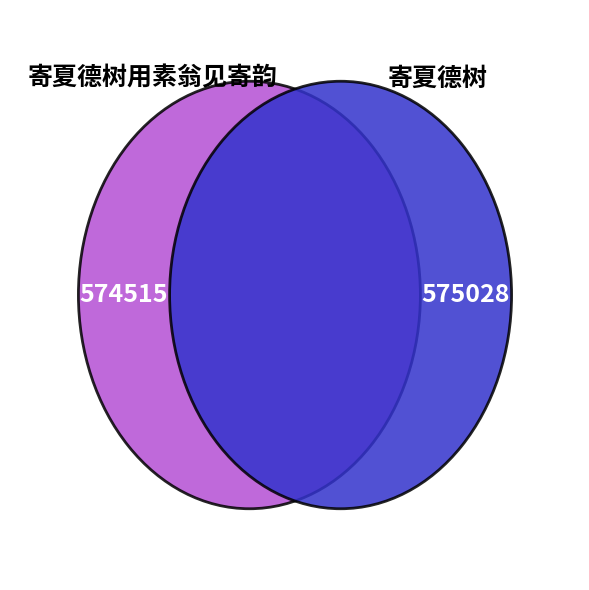

What percentage is the 寄夏德树用素翁见寄韵 slice, to the nearest percent?

50%